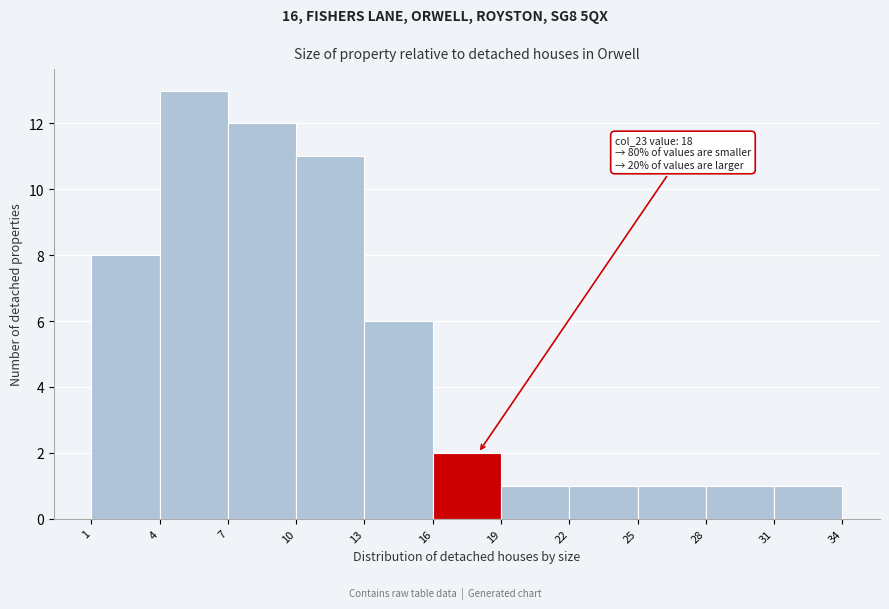

Which range on the x-axis has the tallest bar?

4 to 7